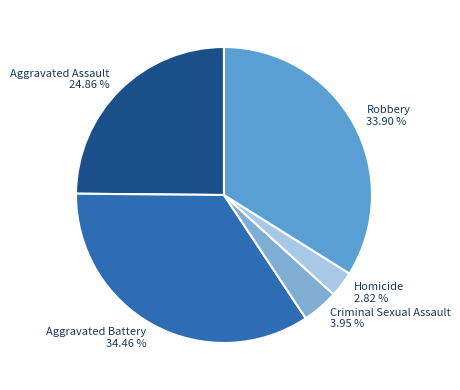

Combined, do Aggravated Battery and Aggravated Assault account for over 50%?

Yes